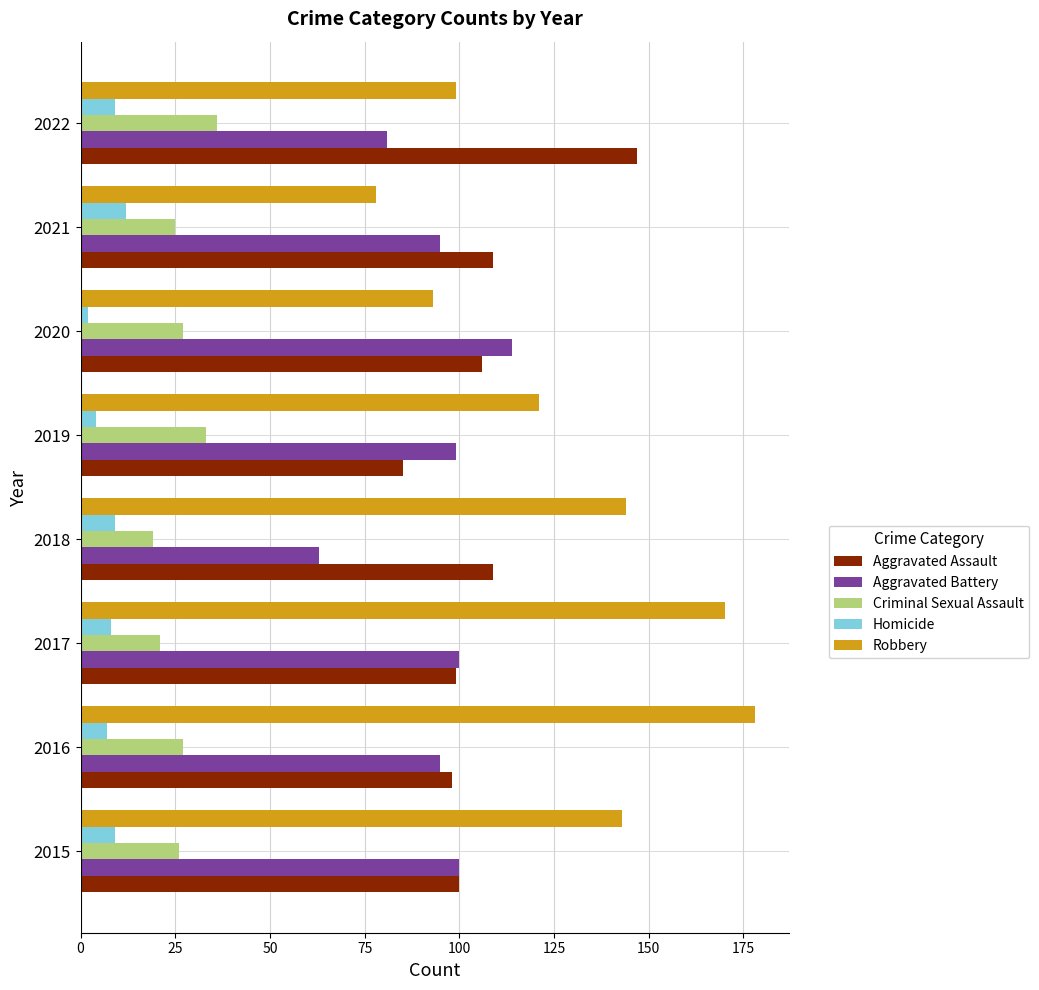

How many data points in Aggravated Assault are less than 106?

4